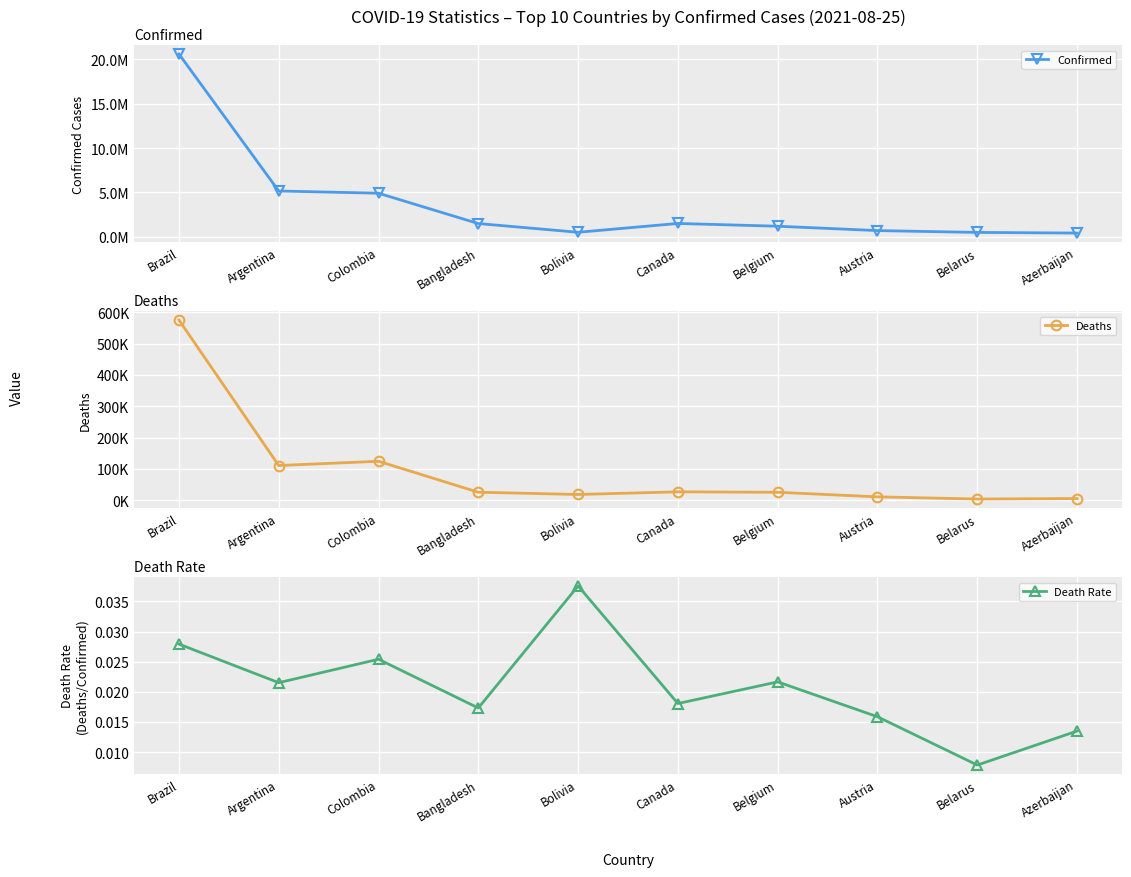

Reading left to right, list all the values displayed in this chart.

Confirmed: Brazil=20614866.0	Argentina=5148085.0	Colombia=4894702.0	Bangladesh=1472964.0	Bolivia=487721.0	Canada=1483660.0	Belgium=1170213.0	Austria=678605.0	Belarus=471495.0	Azerbaijan=398034.0
Deaths: Brazil=575742.0	Argentina=110806.0	Colombia=124388.0	Bangladesh=25513.0	Bolivia=18330.0	Canada=26798.0	Belgium=25342.0	Austria=10768.0	Belarus=3701.0	Azerbaijan=5370.0
Death Rate: Brazil=0.0	Argentina=0.0	Colombia=0.0	Bangladesh=0.0	Bolivia=0.0	Canada=0.0	Belgium=0.0	Austria=0.0	Belarus=0.0	Azerbaijan=0.0